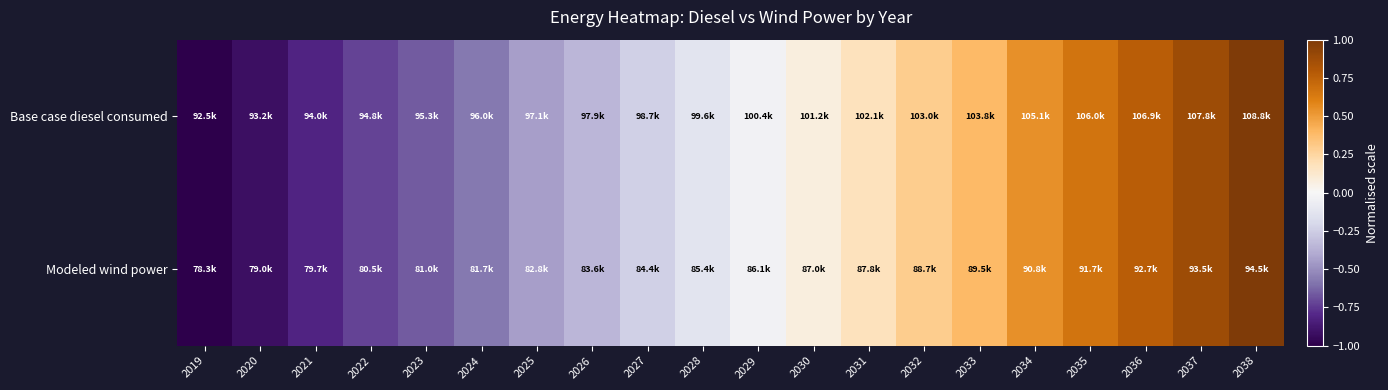

Reading right to left, extract all data points from this chart.

Base case diesel consumed: 2038=1.0	2037=0.9	2036=0.8	2035=0.7	2034=0.5	2033=0.4	2032=0.3	2031=0.2	2030=0.1	2029=-0.0	2028=-0.1	2027=-0.2	2026=-0.3	2025=-0.4	2024=-0.6	2023=-0.7	2022=-0.7	2021=-0.8	2020=-0.9	2019=-1.0
Modeled wind power: 2038=1.0	2037=0.9	2036=0.8	2035=0.7	2034=0.5	2033=0.4	2032=0.3	2031=0.2	2030=0.1	2029=-0.0	2028=-0.1	2027=-0.2	2026=-0.3	2025=-0.4	2024=-0.6	2023=-0.7	2022=-0.7	2021=-0.8	2020=-0.9	2019=-1.0